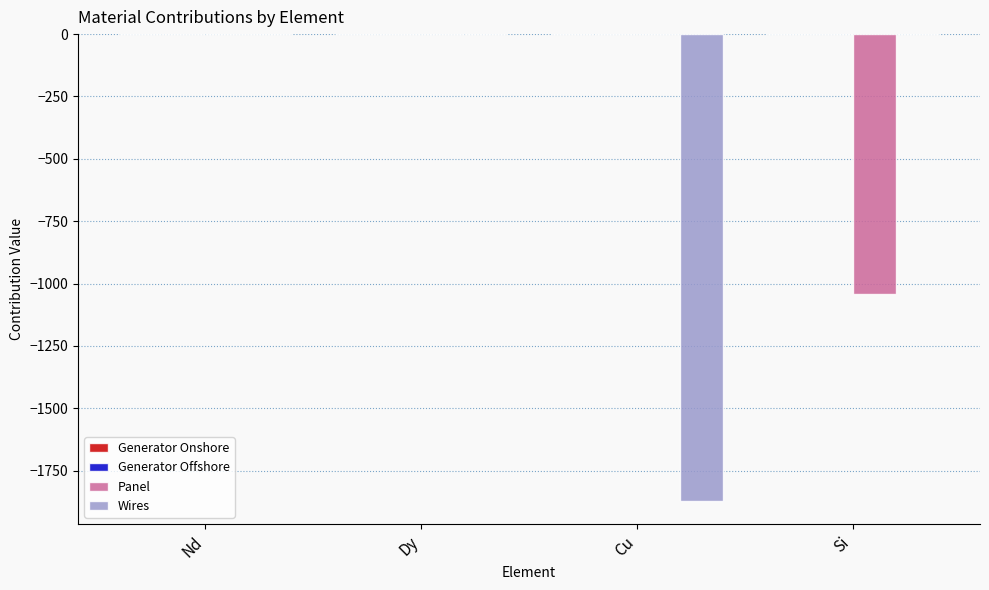

Between Nd and Cu, which series saw the biggest shift?

Wires